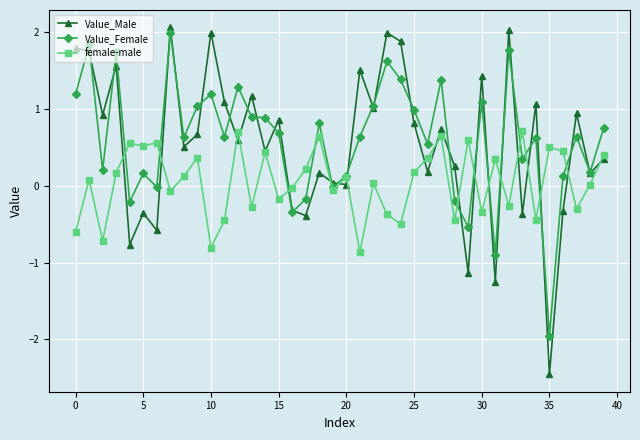

What is the average value of the Value_Female series?

0.6